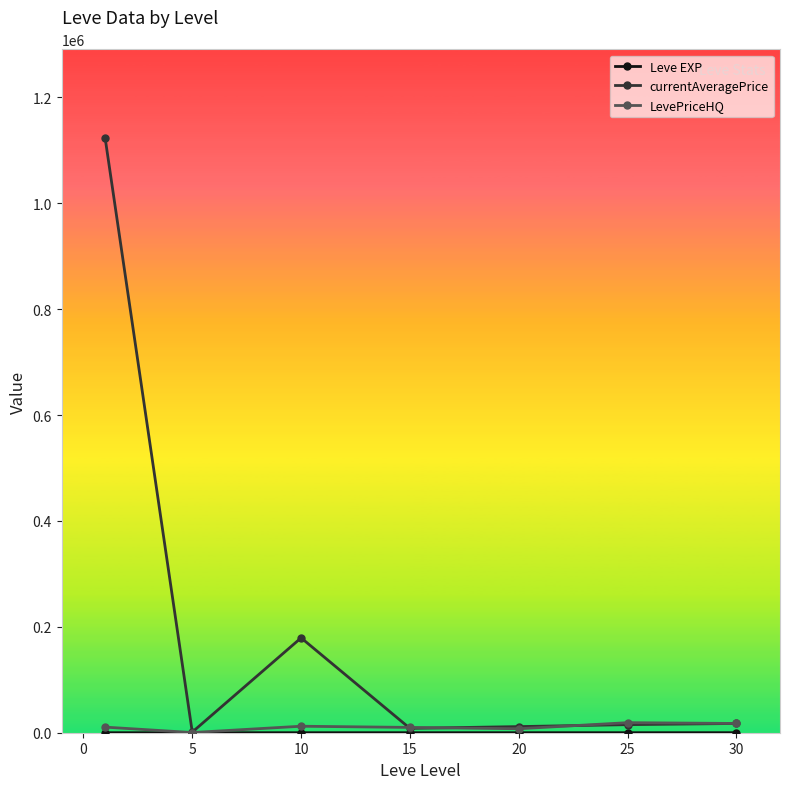

What is the highest value of the currentAveragePrice series?

1122475.7